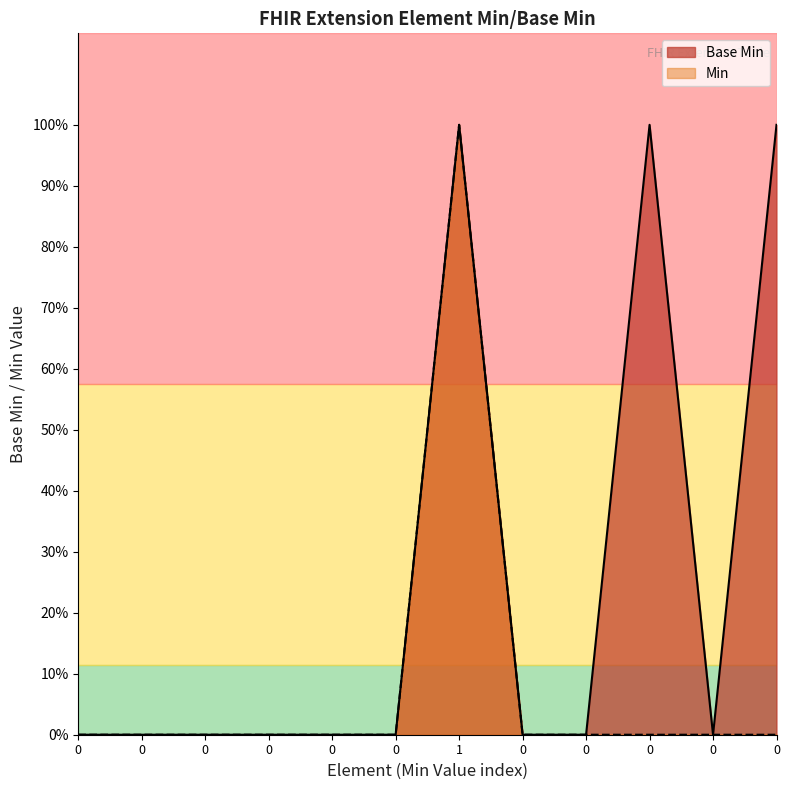

How many interior local peaks (higher than both neighbors) does the data have?

2